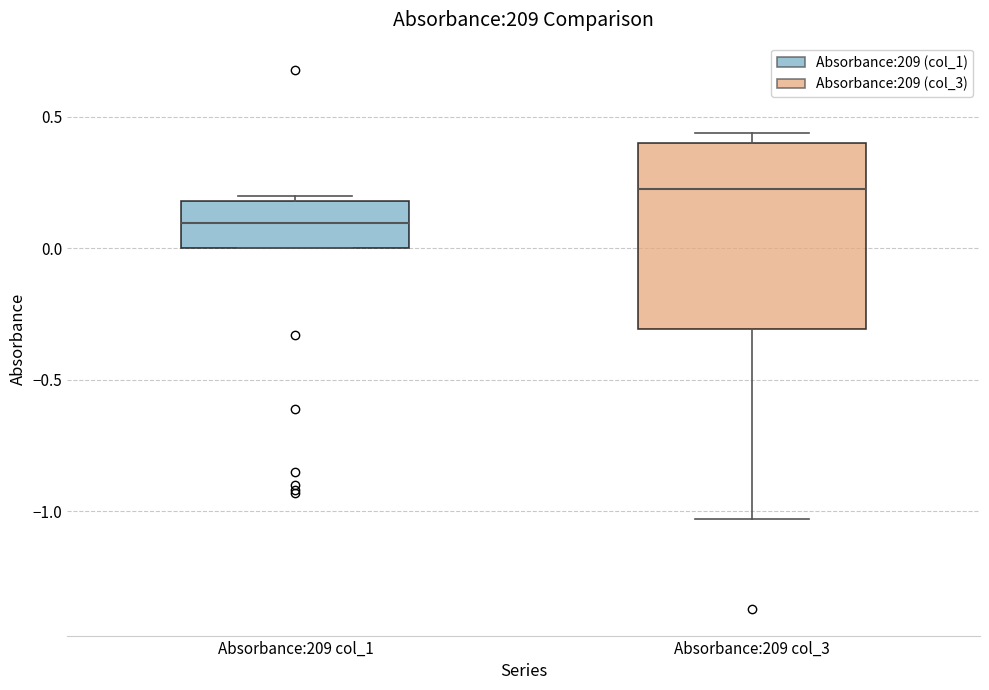

Reading left to right, transcribe this box plot: for each box, give where its median line is, the range the box spans, and where its two whiskers end, as read against the y-axis. The values are not printed on the chart, so give them approximately, as read against the axis.

Absorbance:209 col_1: median 0.10, box 0.00 to 0.20, whiskers 0.00 to 0.20 (just above the box's upper edge)
Absorbance:209 col_3: median 0.25, box -0.30 to 0.40, whiskers -1.05 to 0.45